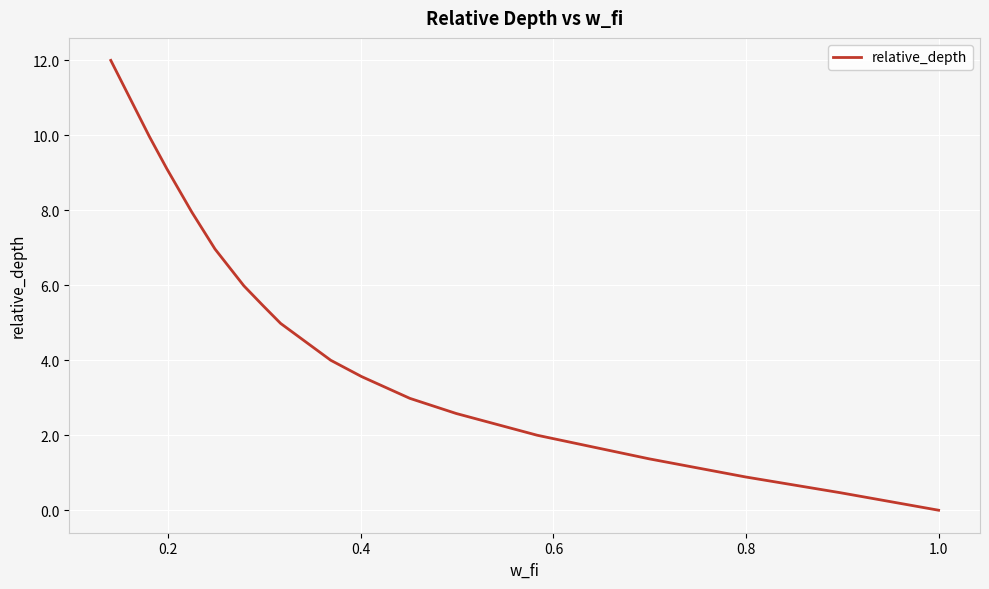

What is the maximum value shown in the chart?

12.0